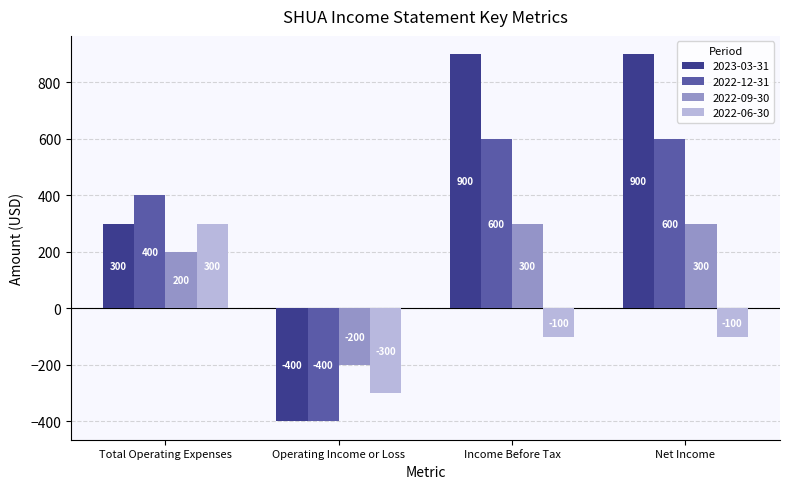

What is the total value across all series at Net Income?

1700